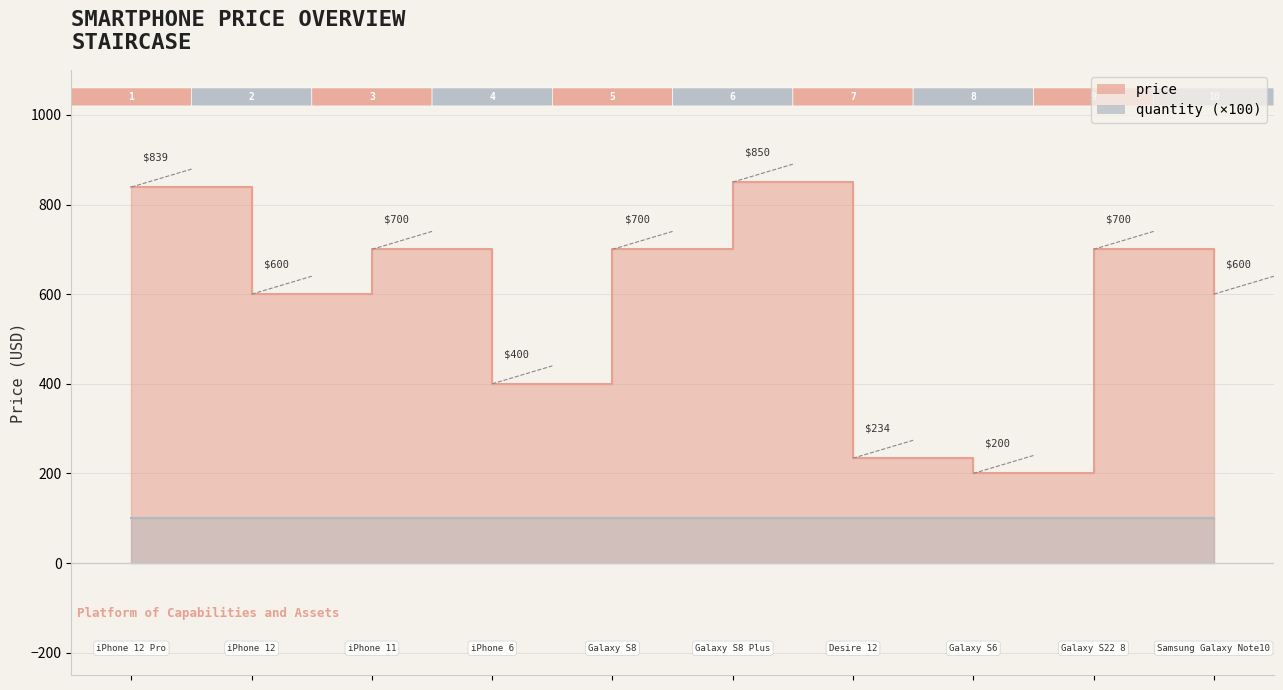

Rank the categories by value from lowest to highest.

Galaxy S6, Desire 12, iPhone 6, iPhone 12, Samsung Galaxy Note10, iPhone 11, Galaxy S8, Galaxy S22 8, iPhone 12 Pro, Galaxy S8 Plus